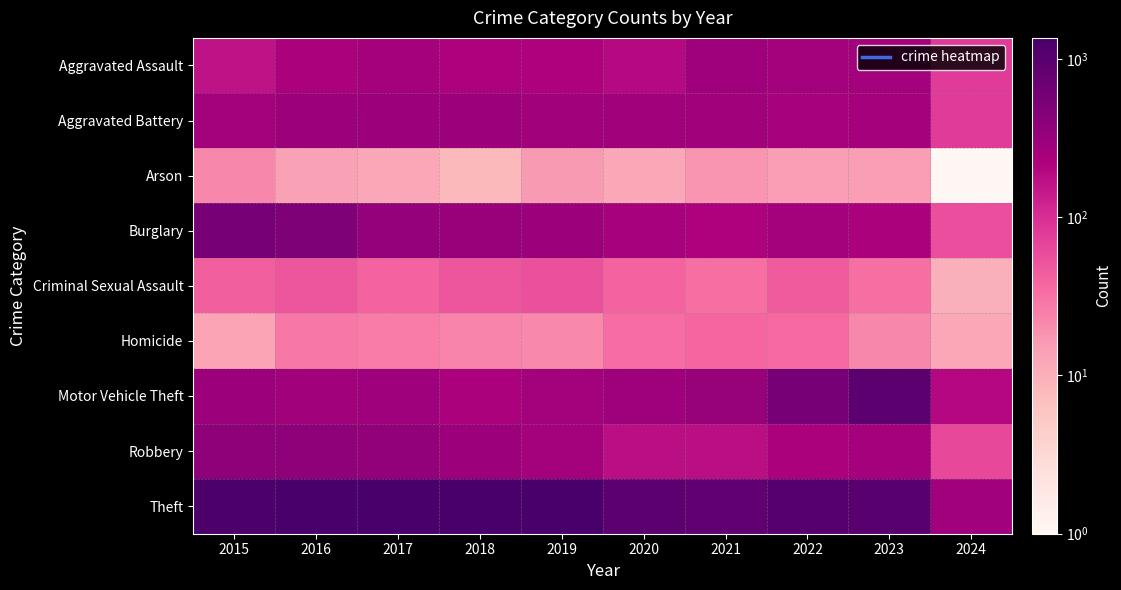

At which category is the sum across all series the highest?

2016